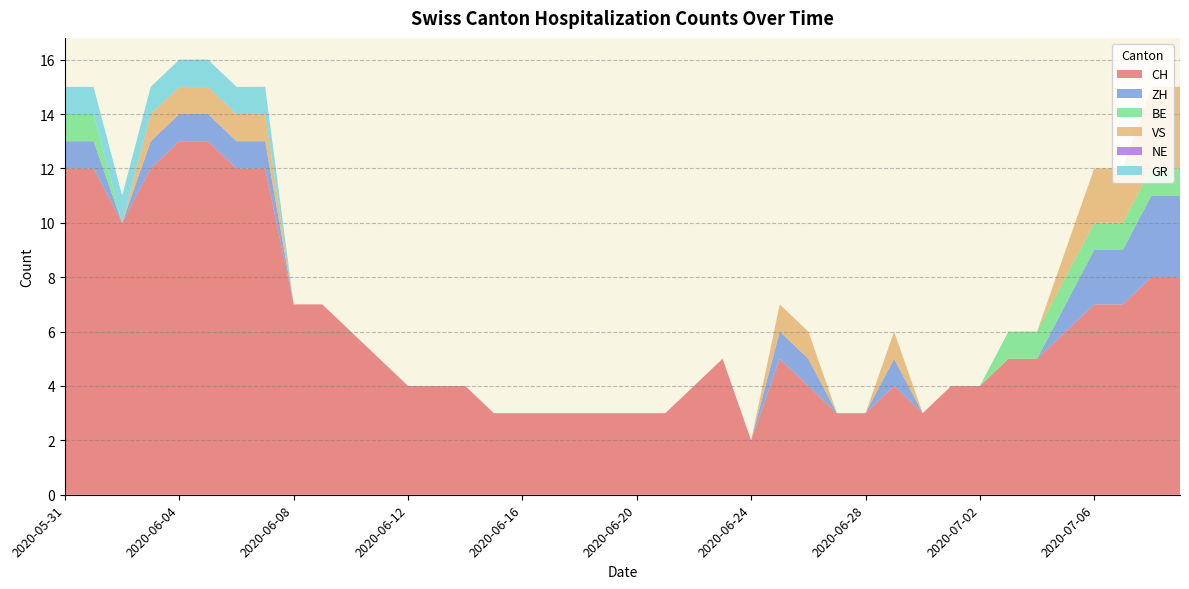

Reading left to right, what are all the values shown in this chart?

CH: 12	12	10	12	13	13	12	12	7	7	6	5	4	4	4	3	3	3	3	3	3	3	4	5	2	5	4	3	3	4	3	4	4	5	5	6	7	7	8	8
ZH: 1	1	0	1	1	1	1	1	0	0	0	0	0	0	0	0	0	0	0	0	0	0	0	0	0	1	1	0	0	1	0	0	0	0	0	1	2	2	3	3
BE: 1	1	0	0	0	0	0	0	0	0	0	0	0	0	0	0	0	0	0	0	0	0	0	0	0	0	0	0	0	0	0	0	0	1	1	1	1	1	1	1
VS: 0	0	0	1	1	1	1	1	0	0	0	0	0	0	0	0	0	0	0	0	0	0	0	0	0	1	1	0	0	1	0	0	0	0	0	1	2	2	3	3
NE: 0	0	0	0	0	0	0	0	0	0	0	0	0	0	0	0	0	0	0	0	0	0	0	0	0	0	0	0	0	0	0	0	0	0	0	0	0	0	0	0
GR: 1	1	1	1	1	1	1	1	0	0	0	0	0	0	0	0	0	0	0	0	0	0	0	0	0	0	0	0	0	0	0	0	0	0	0	0	0	0	0	0